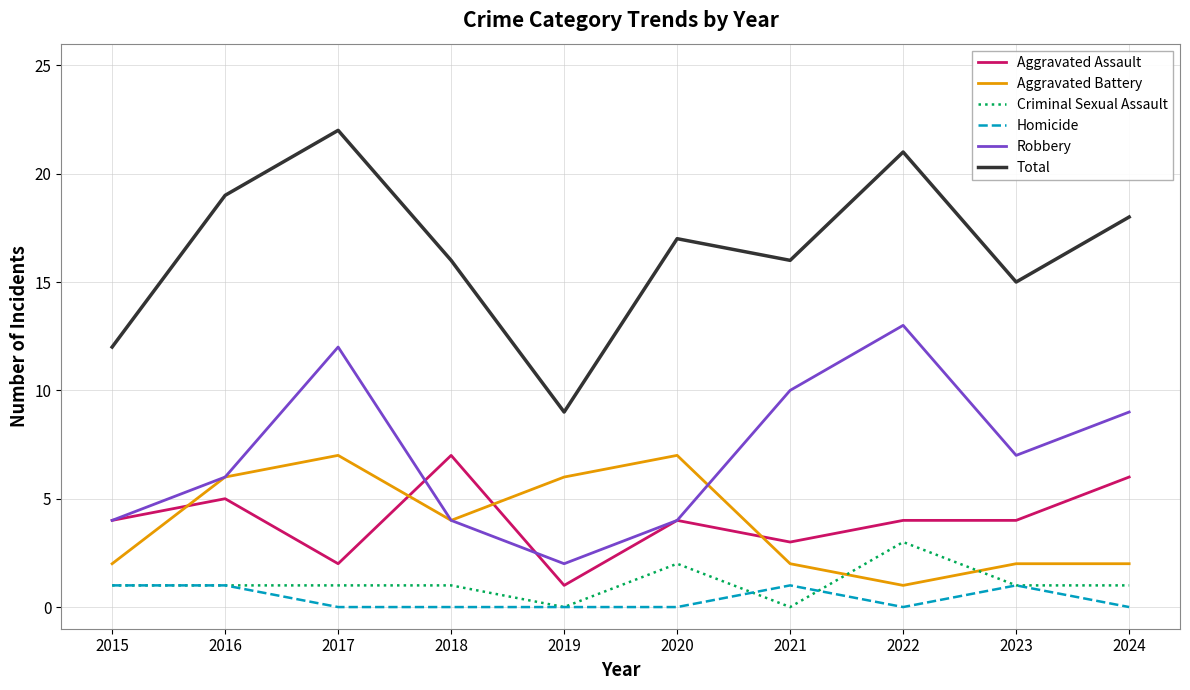

Where is Robbery nearest to the value 7?

2023